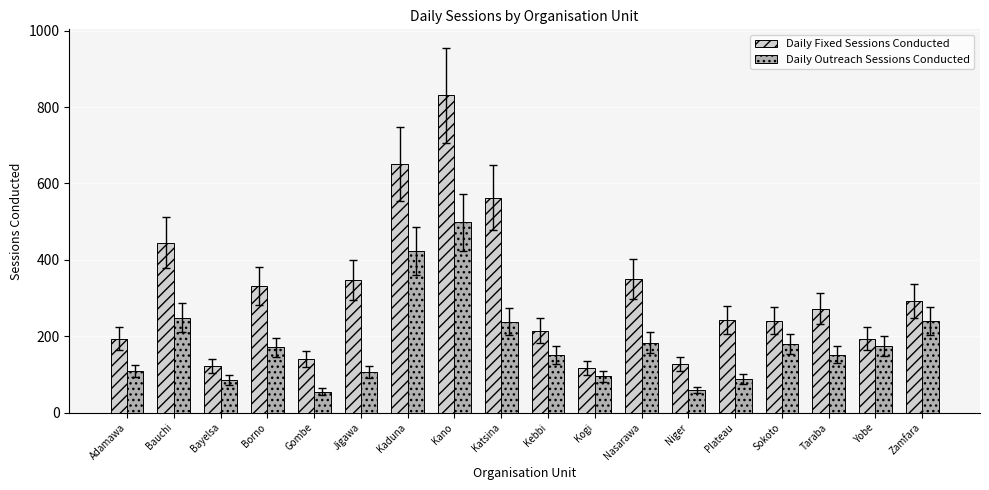

What is the average value of the Daily Fixed Sessions Conducted series?

315